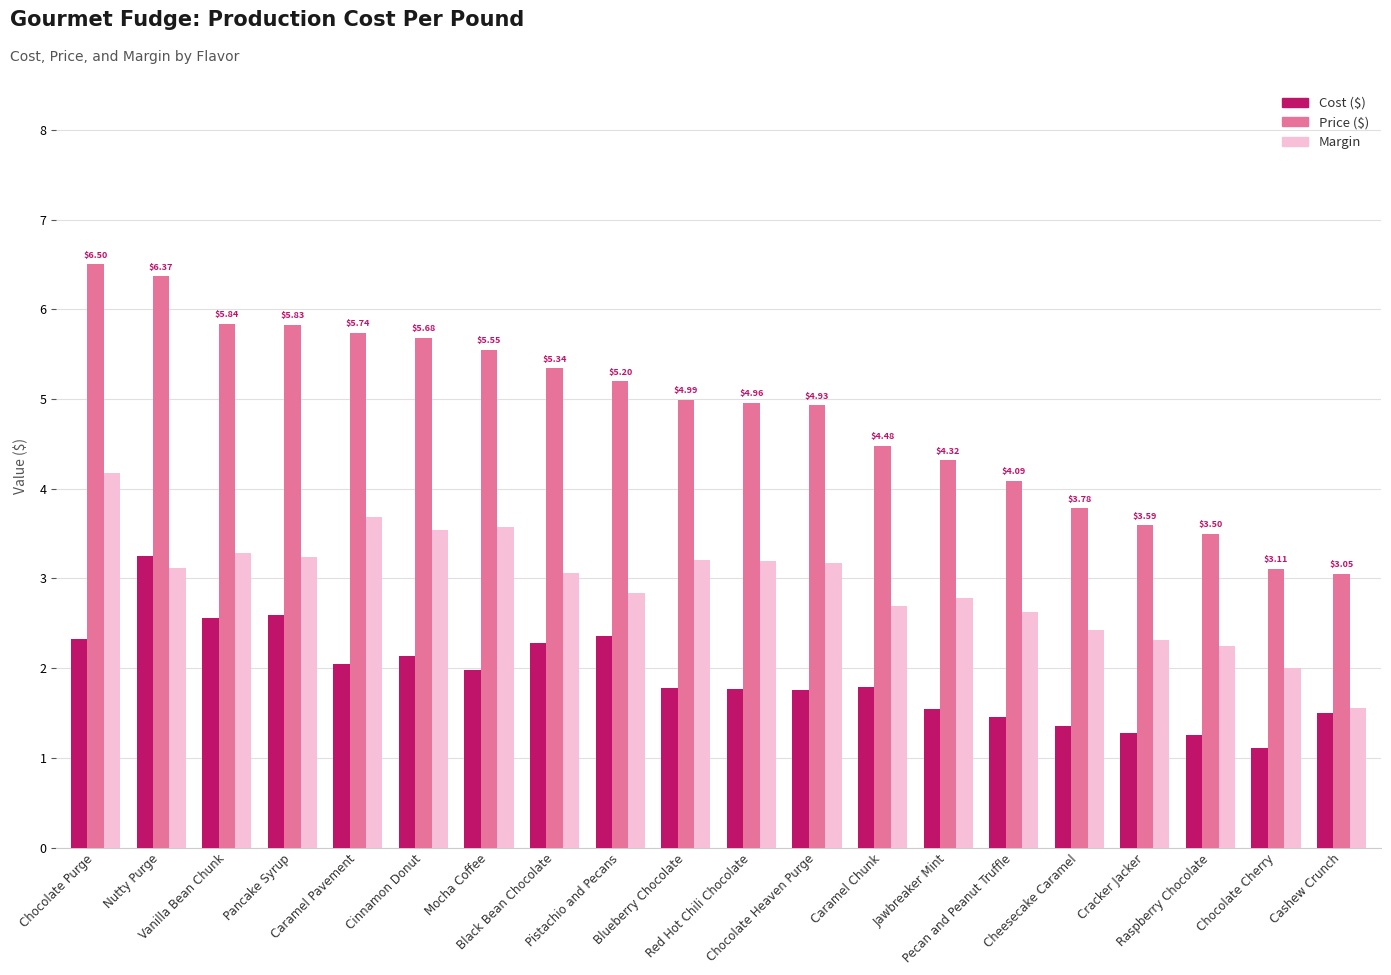

Which series has the largest total across all categories?

Price ($)